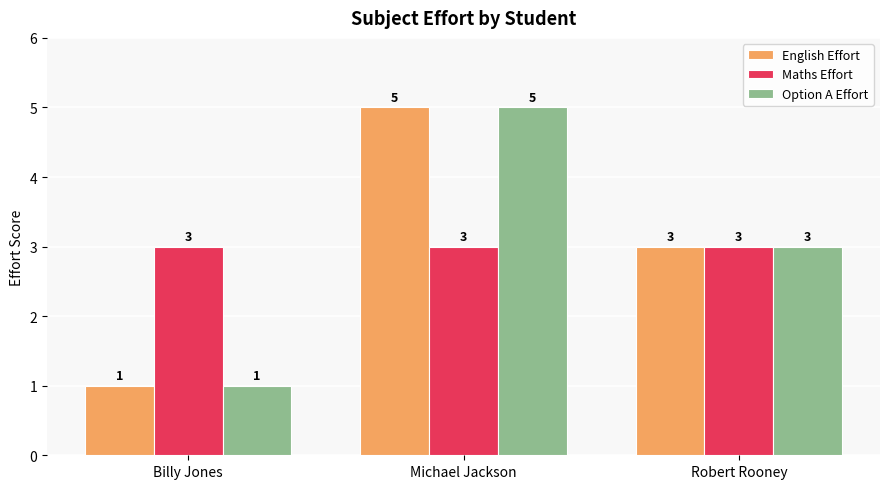

How many categories are shown in the chart?

3